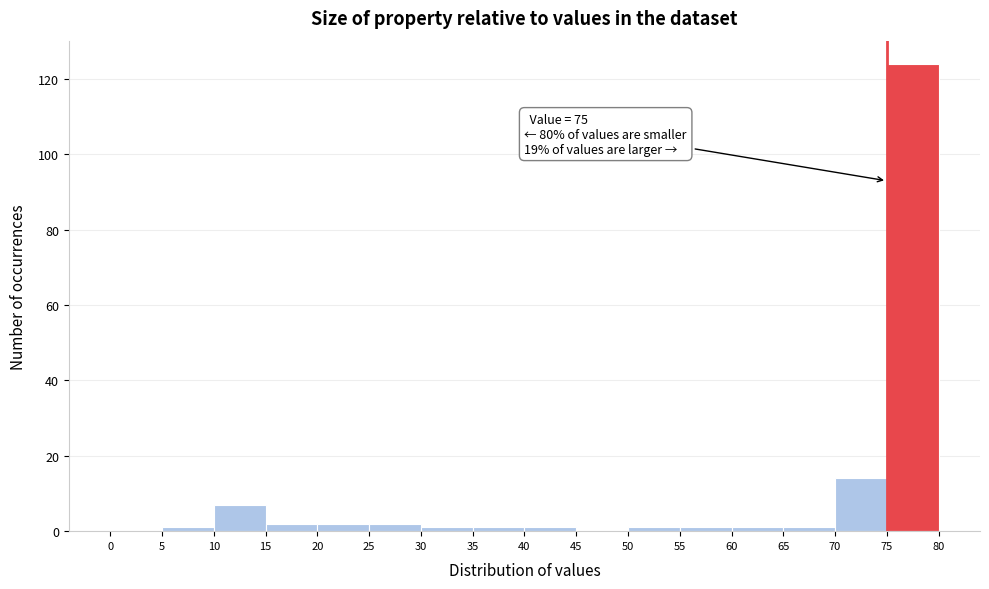

Which range on the x-axis has the tallest bar?

75 to 80